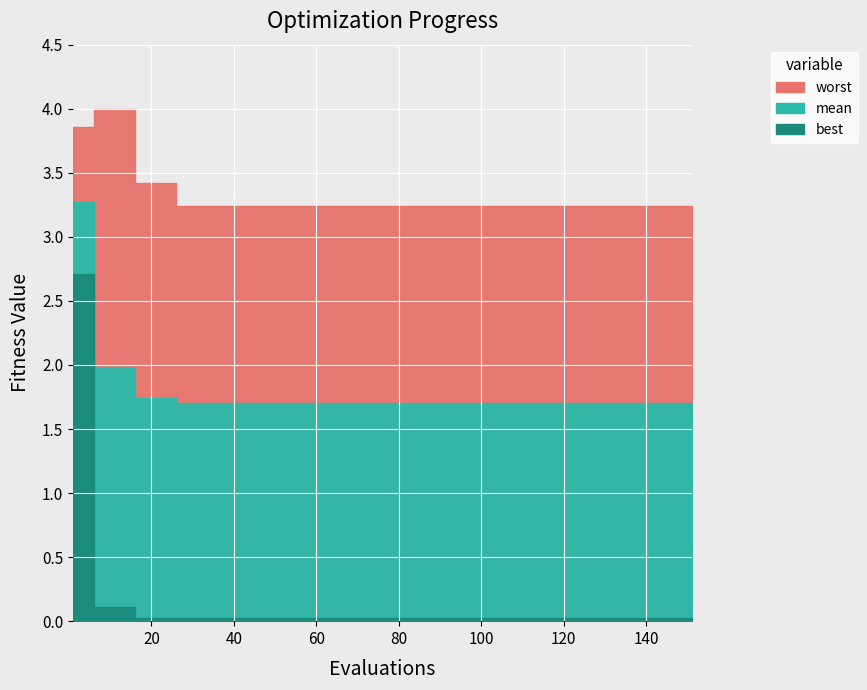

What is the maximum value shown in the chart?

4.0